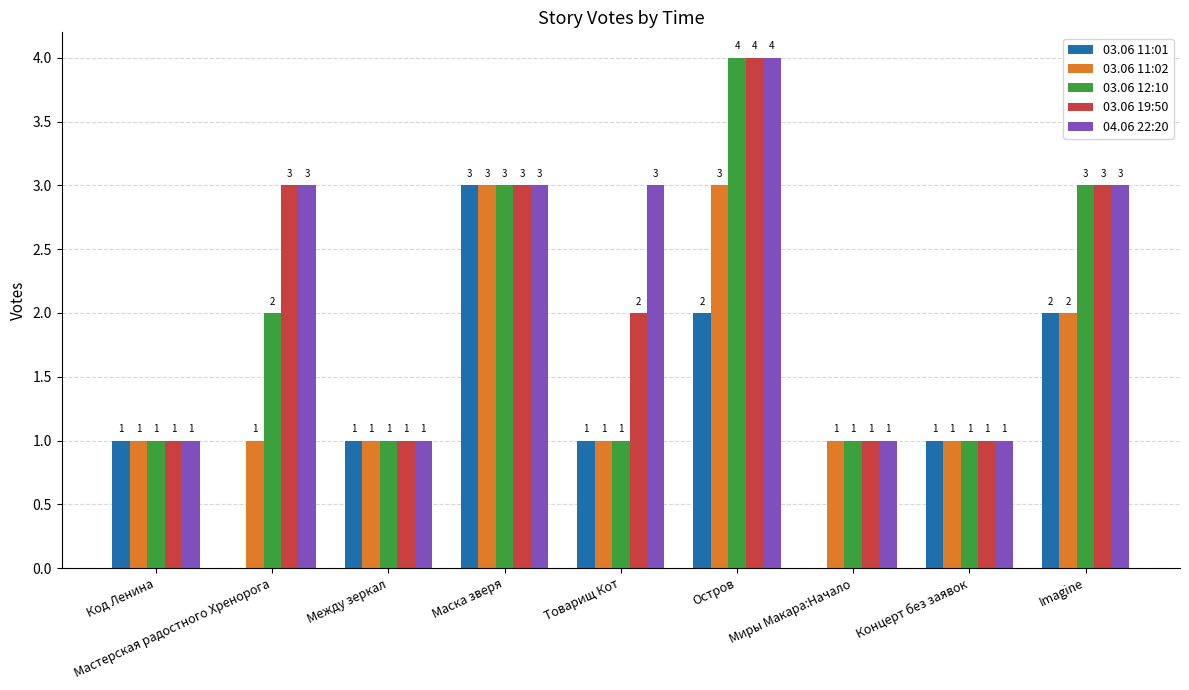

Count the 03.06 19:50 values in the range 1 to 3.

8